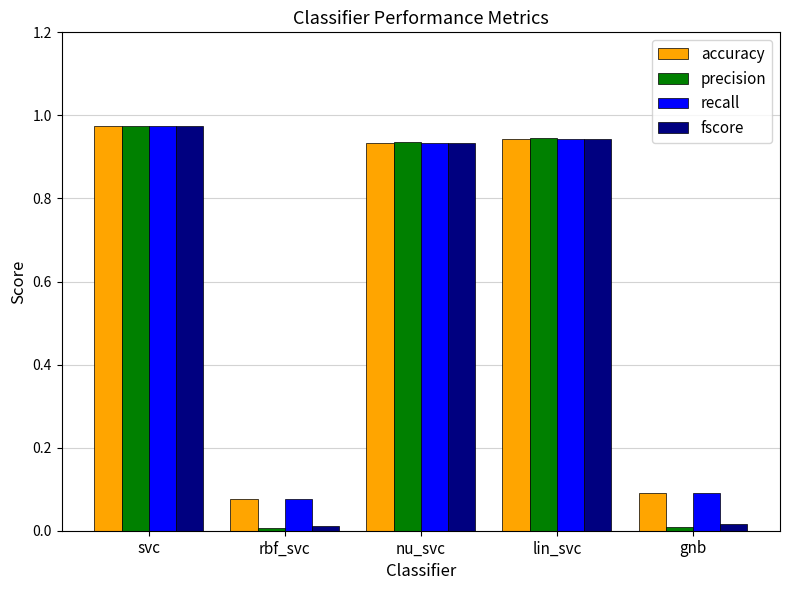

At how many categories does at least one series exceed 0?

5